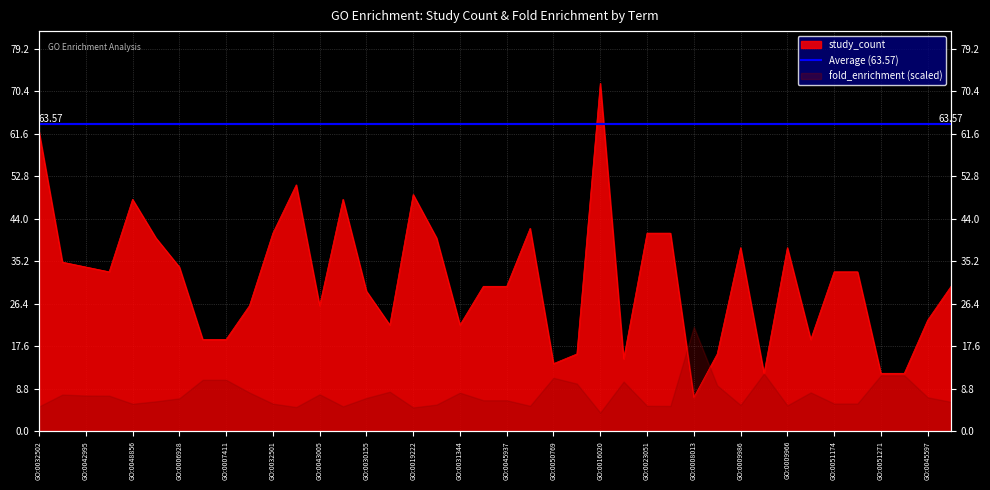

At which category does the data reach its first local peak?

GO:0048856